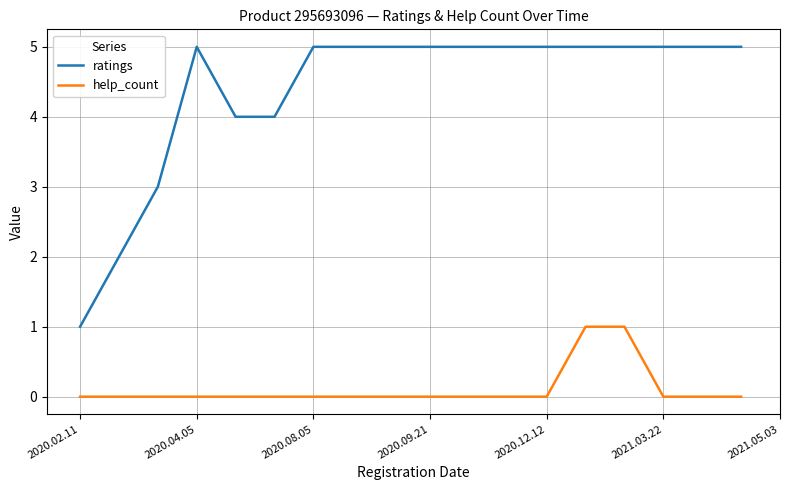

Is the value of ratings at 10 greater than the value of help_count at 15?

Yes